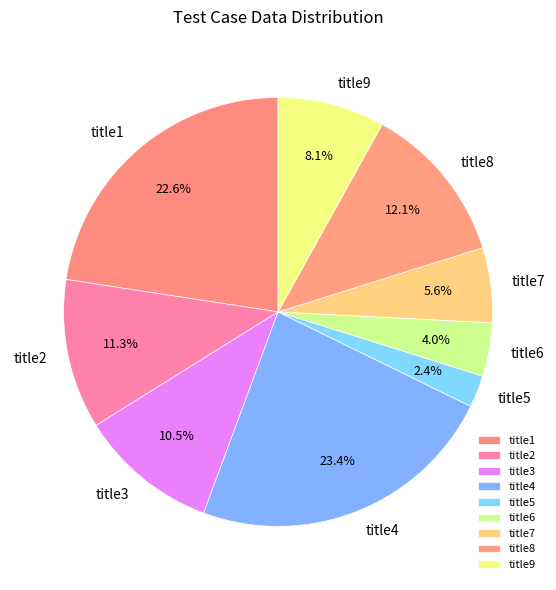

To the nearest percent, what portion does title1 represent?

23%